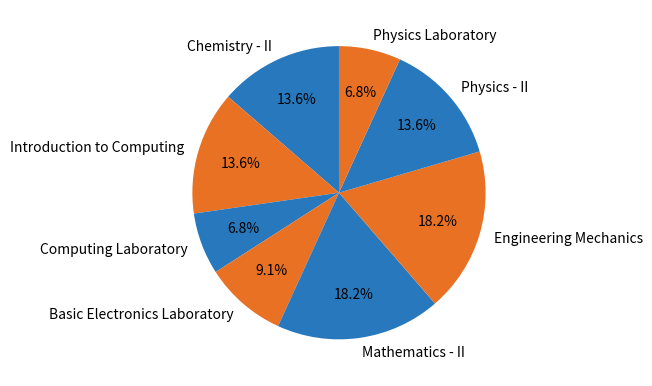

Is there a majority slice in this chart?

No